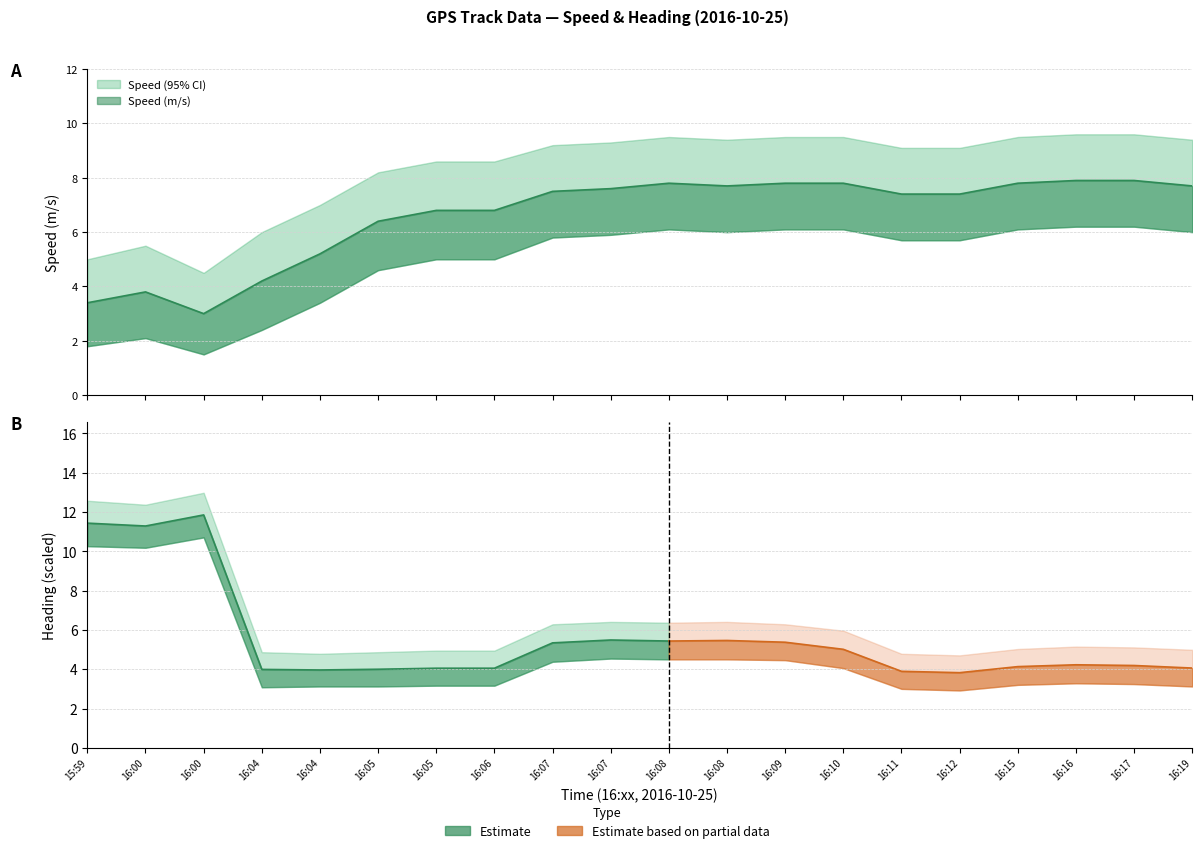

Reading right to left, extract all data points from this chart.

16:19=7.7	16:17=7.9	16:16=7.9	16:15=7.8	16:12=7.4	16:11=7.4	16:10=7.8	16:09=7.8	16:08=7.7	16:08=7.8	16:07=7.6	16:07=7.5	16:06=6.8	16:05=6.8	16:05=6.4	16:04=5.2	16:04=4.2	16:00=3.0	16:00=3.8	15:59=3.4